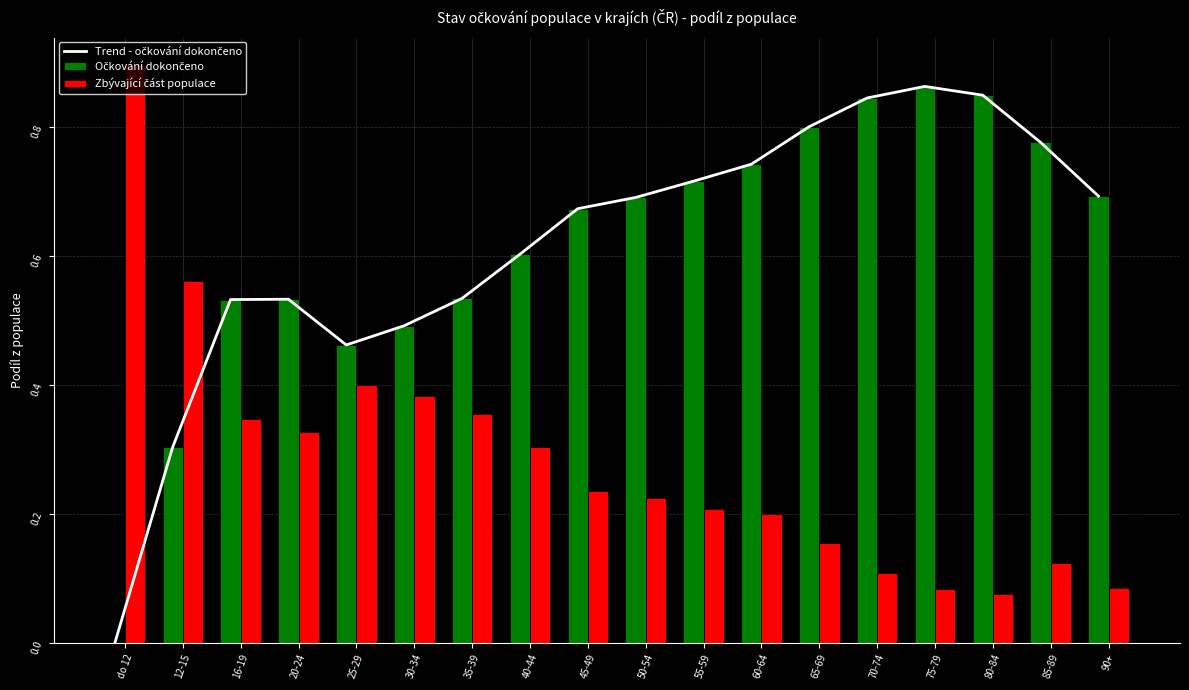

How many values in Očkování dokončeno are above zero?

17